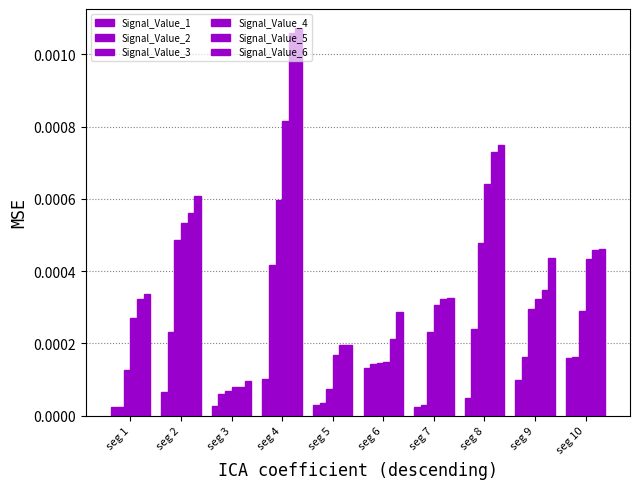

How many categories are shown in the chart?

10